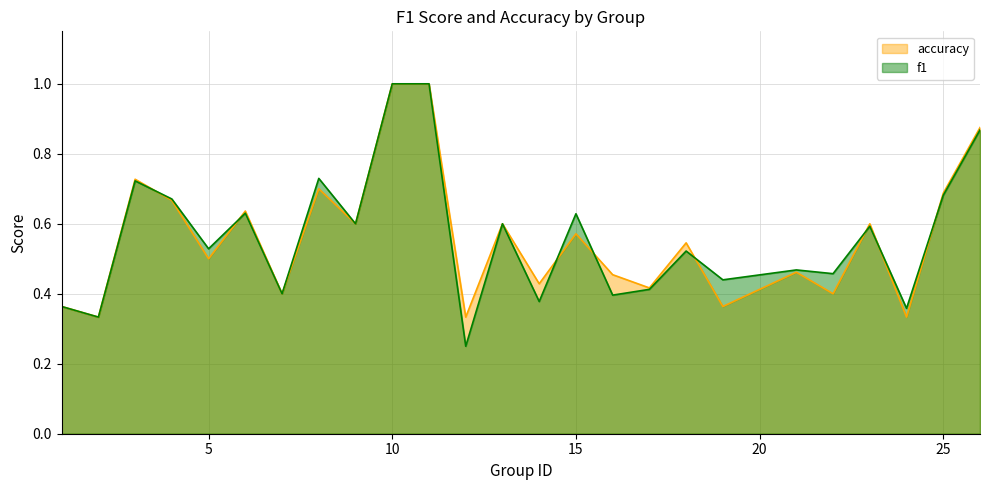

At which category does f1 reach its first local peak?

3